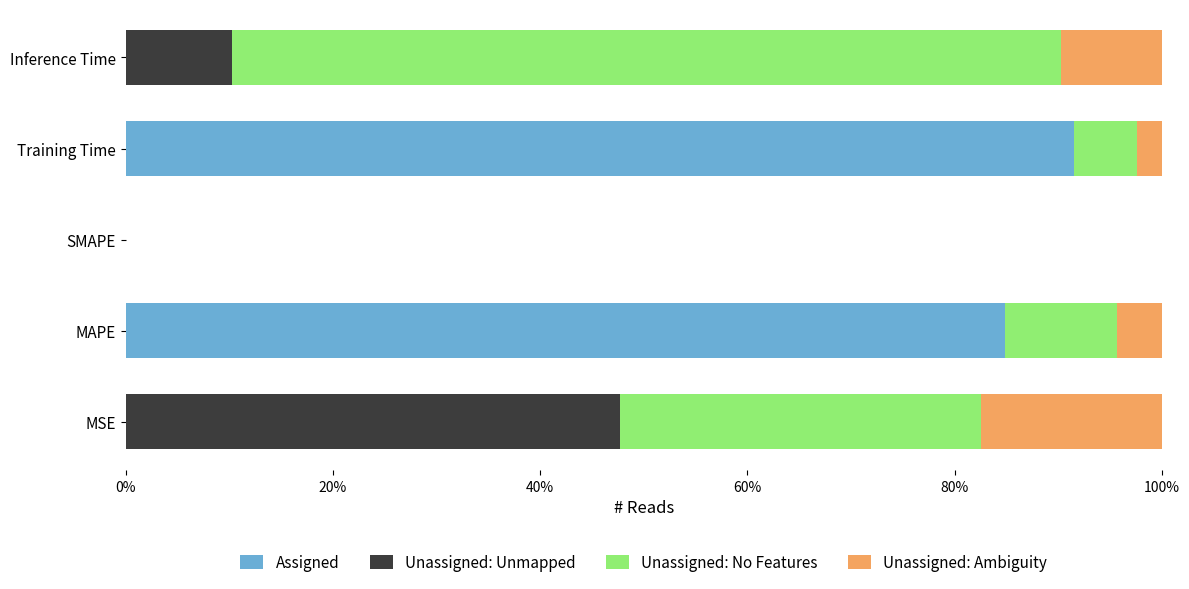

What is the average value of the Assigned series?

35.3